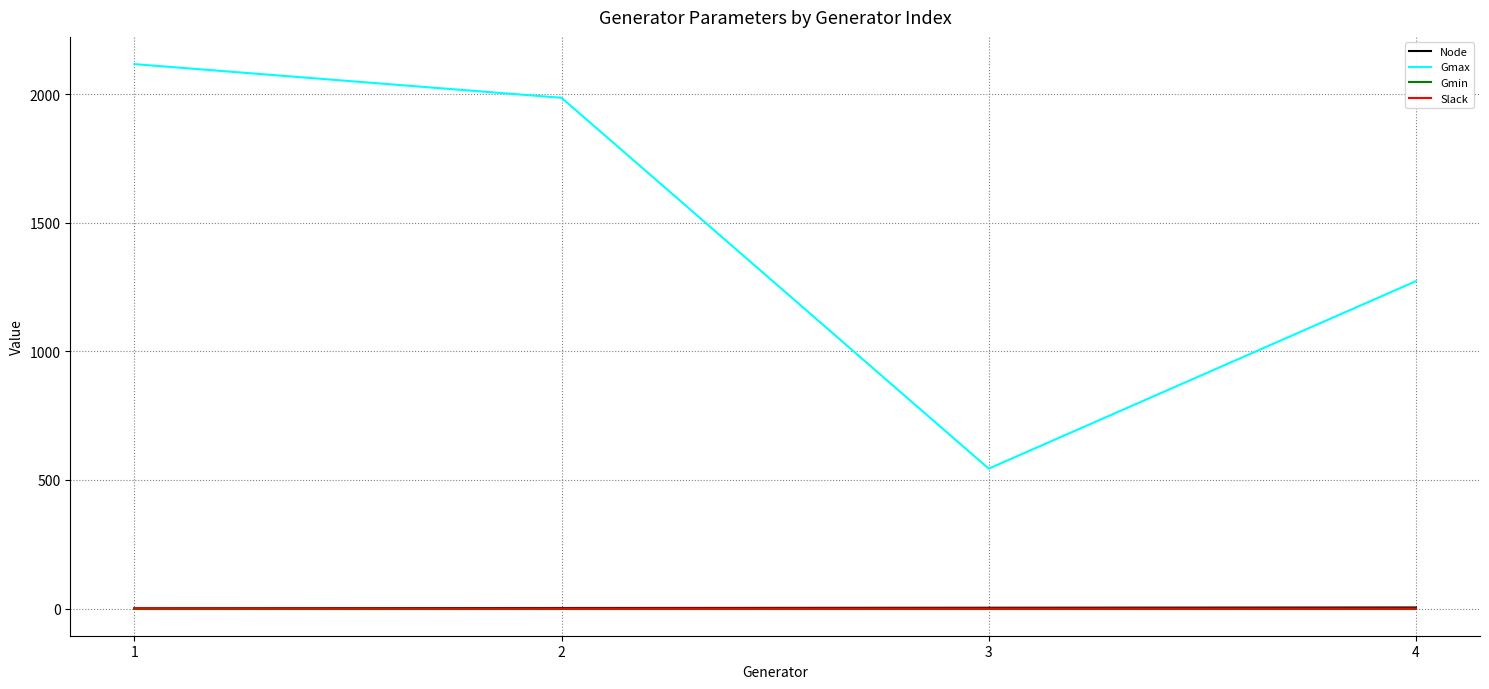

What is the approximate value of Gmax at 1?

2117.4